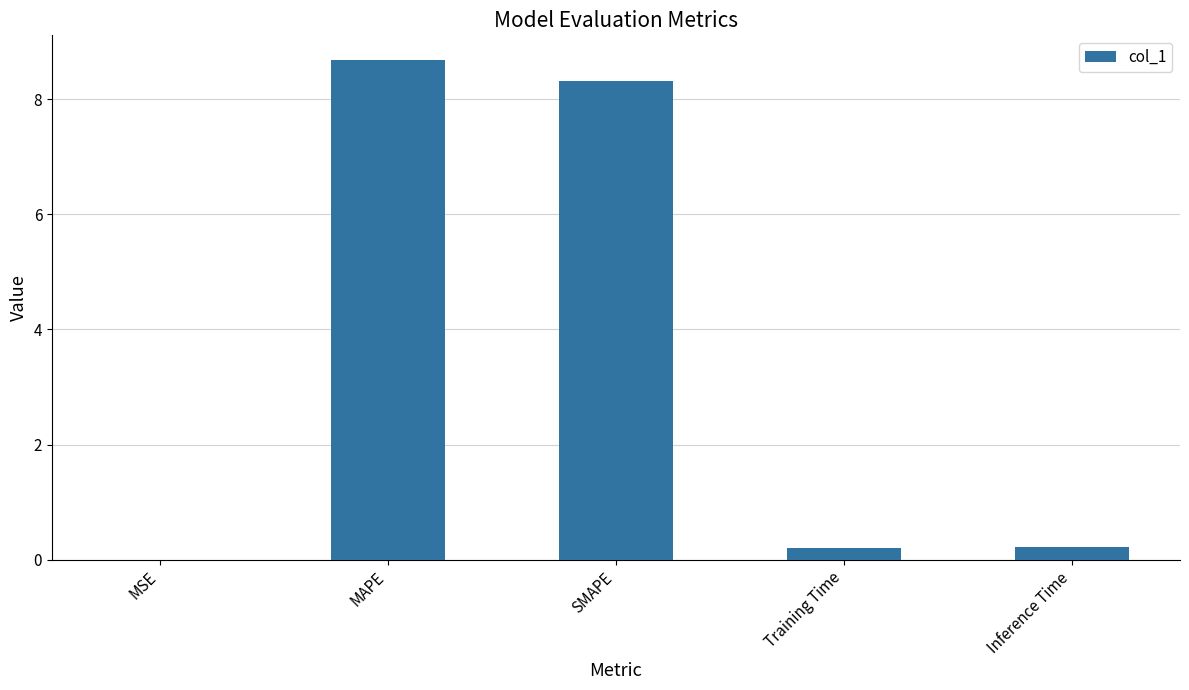

Between Inference Time and SMAPE, which is larger?

SMAPE